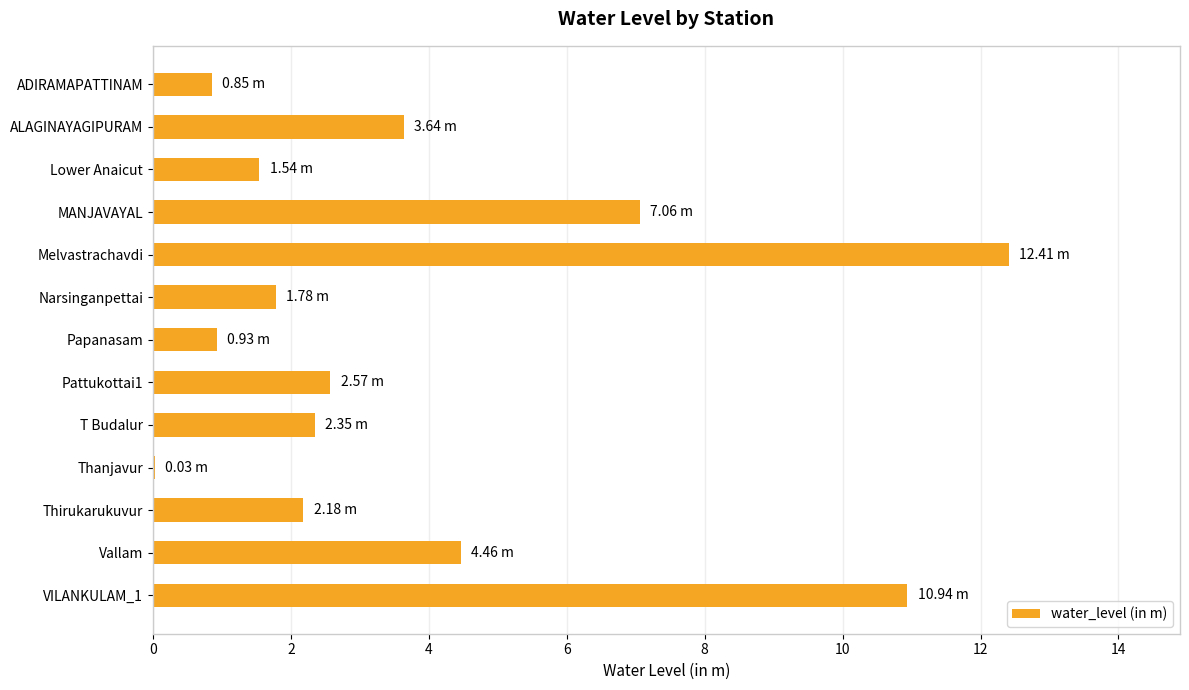

Count the number of values greater than 2.

8